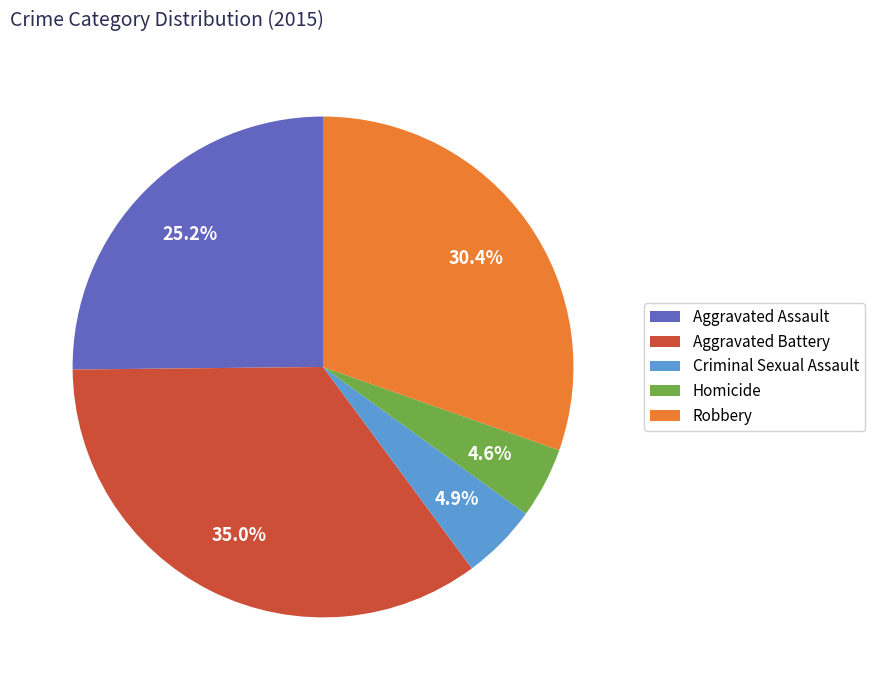

Does any single category account for the majority?

No